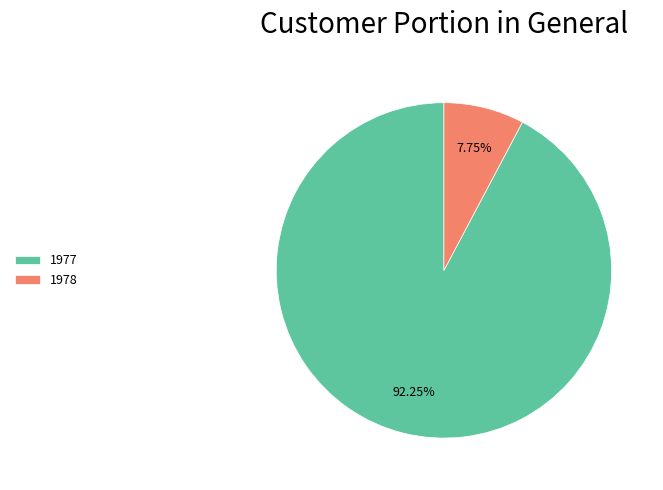

Does any single category account for the majority?

Yes